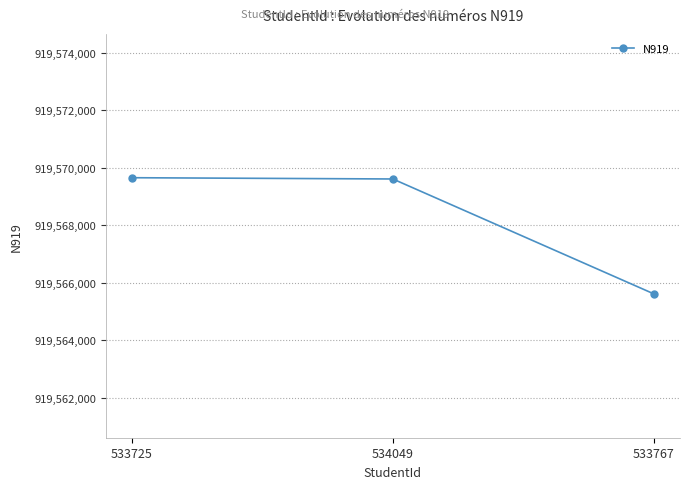

How many lines are shown in the chart?

1